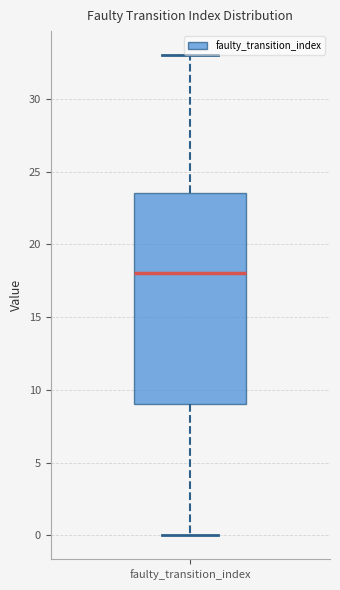

Transcribe this box plot: give where the median line is, the range the box spans, and where the two whiskers end, as read against the y-axis. The values are not printed on the chart, so give them approximately, as read against the axis.

median 18.0, box 9.0 to 23.5, whiskers 0.0 to 33.0